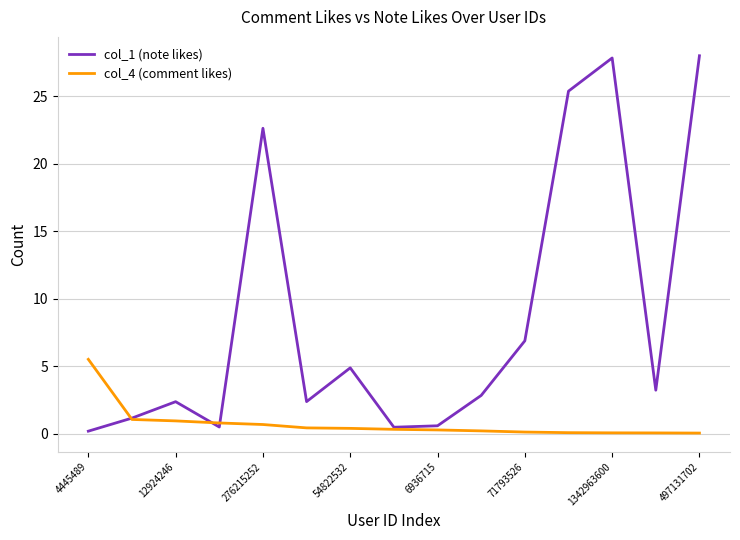

List the series in order of their peak value, highest first.

col_1 (note likes), col_4 (comment likes)